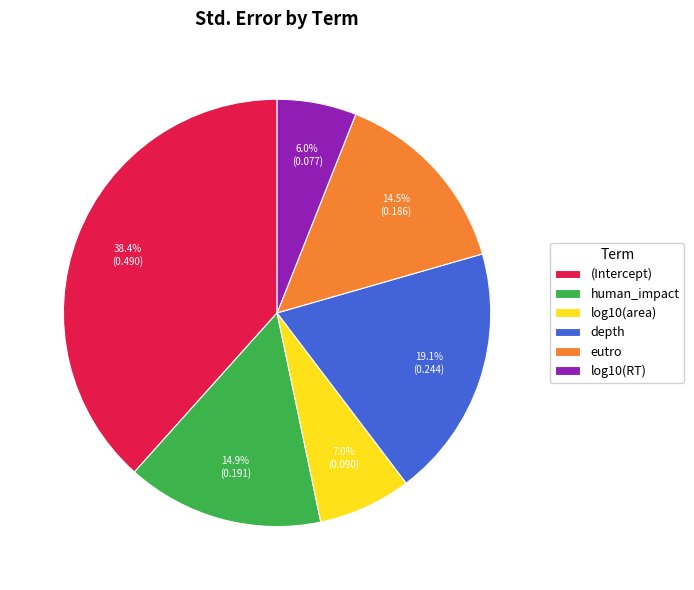

To the nearest percent, what portion does log10(RT) represent?

6%